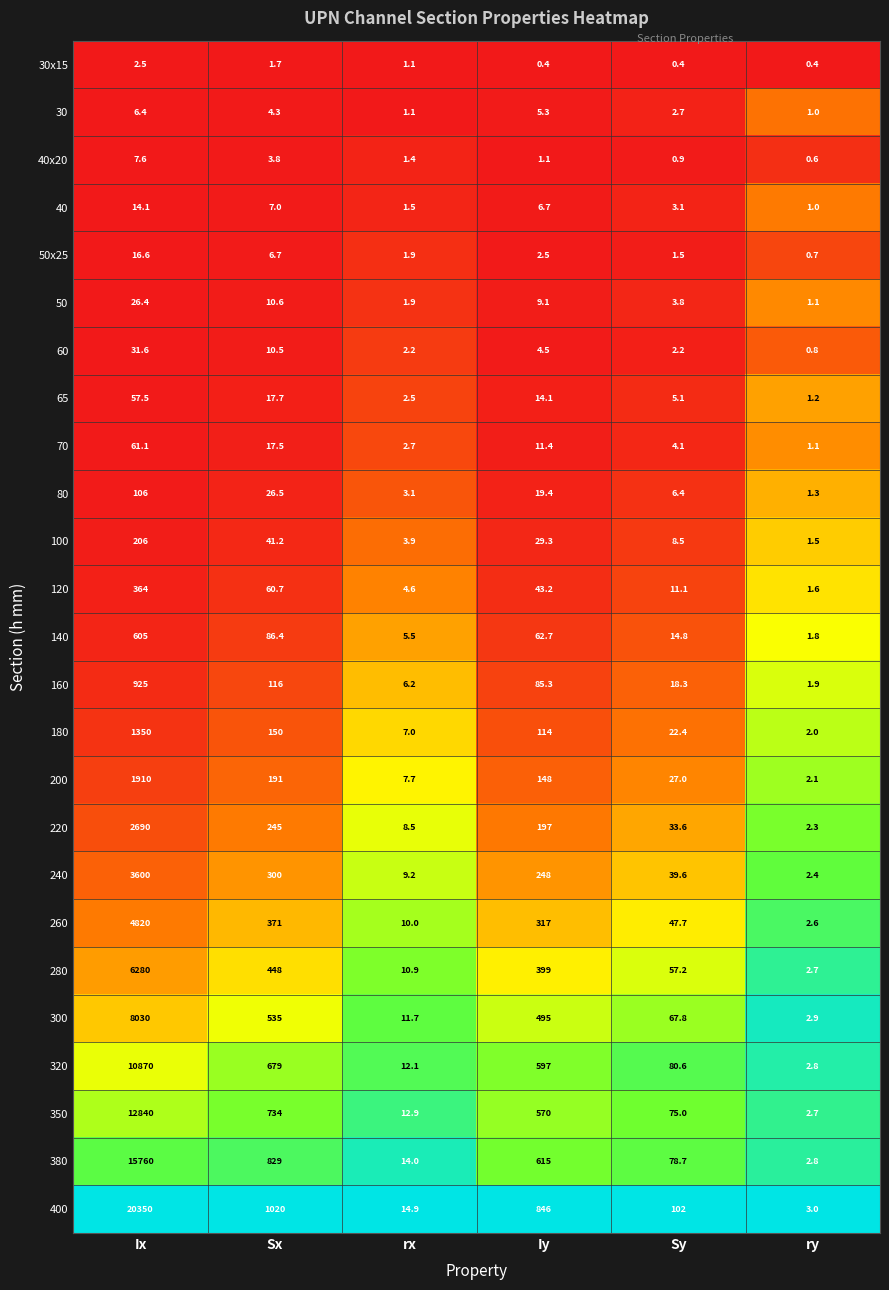

Where does the 100 series first go above 29?

Ix